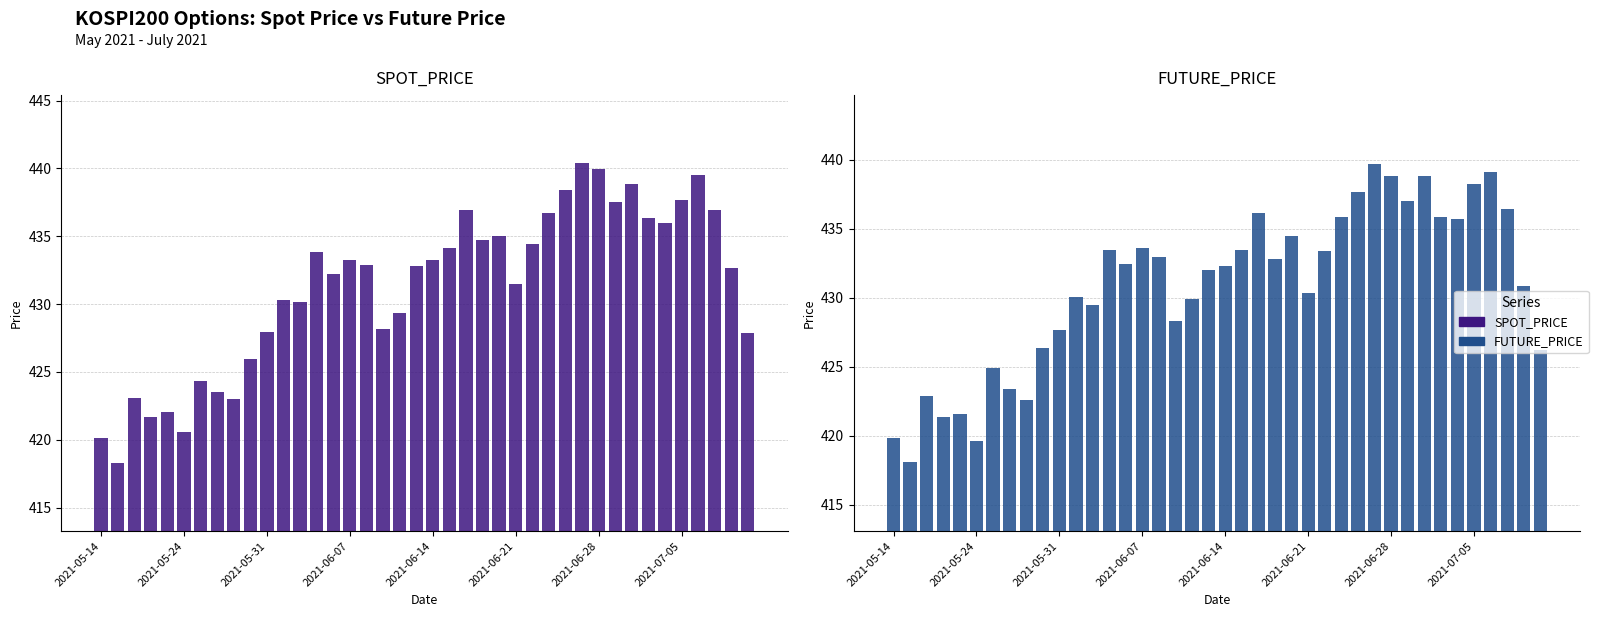

The FUTURE_PRICE series shows 758.2 at 31. True or false?

False